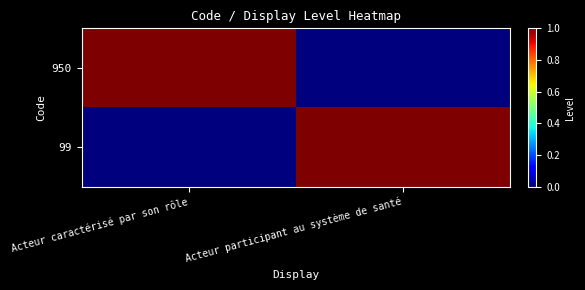

Reading right to left, transcribe all the data shown in this chart.

950: Acteur participant au système de santé=0	Acteur caractérisé par son rôle=1
99: Acteur participant au système de santé=1	Acteur caractérisé par son rôle=0